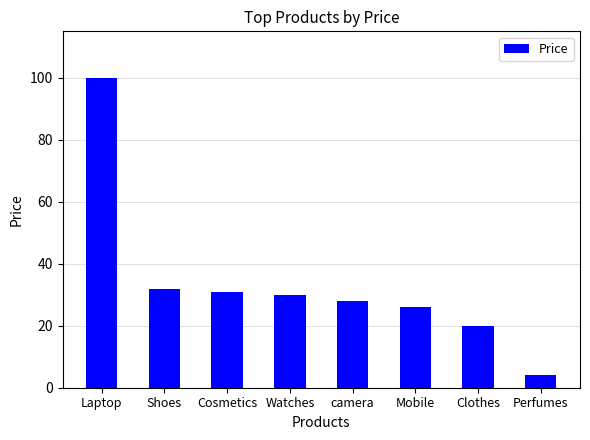

What is the smallest value displayed?

4